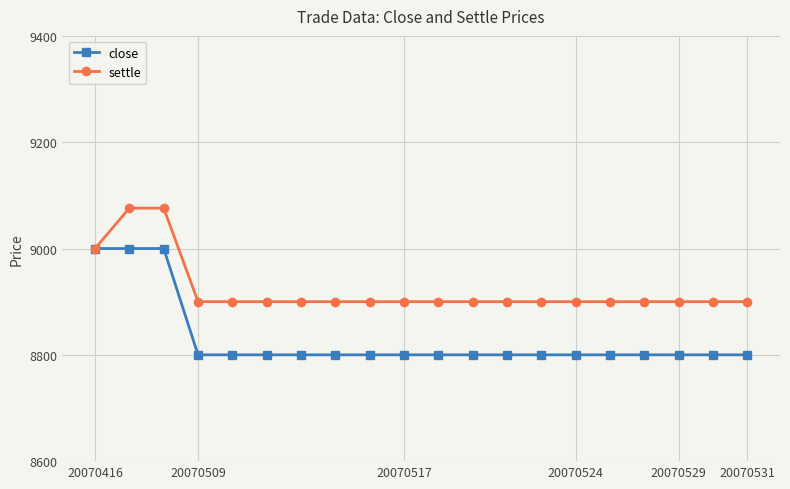

Rank the series by their average value, from highest to lowest.

settle, close